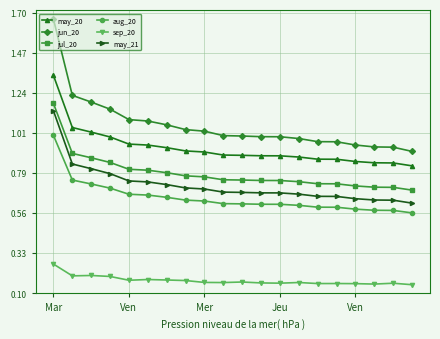

True or false: jul_20 and aug_20 cross at least once.

False